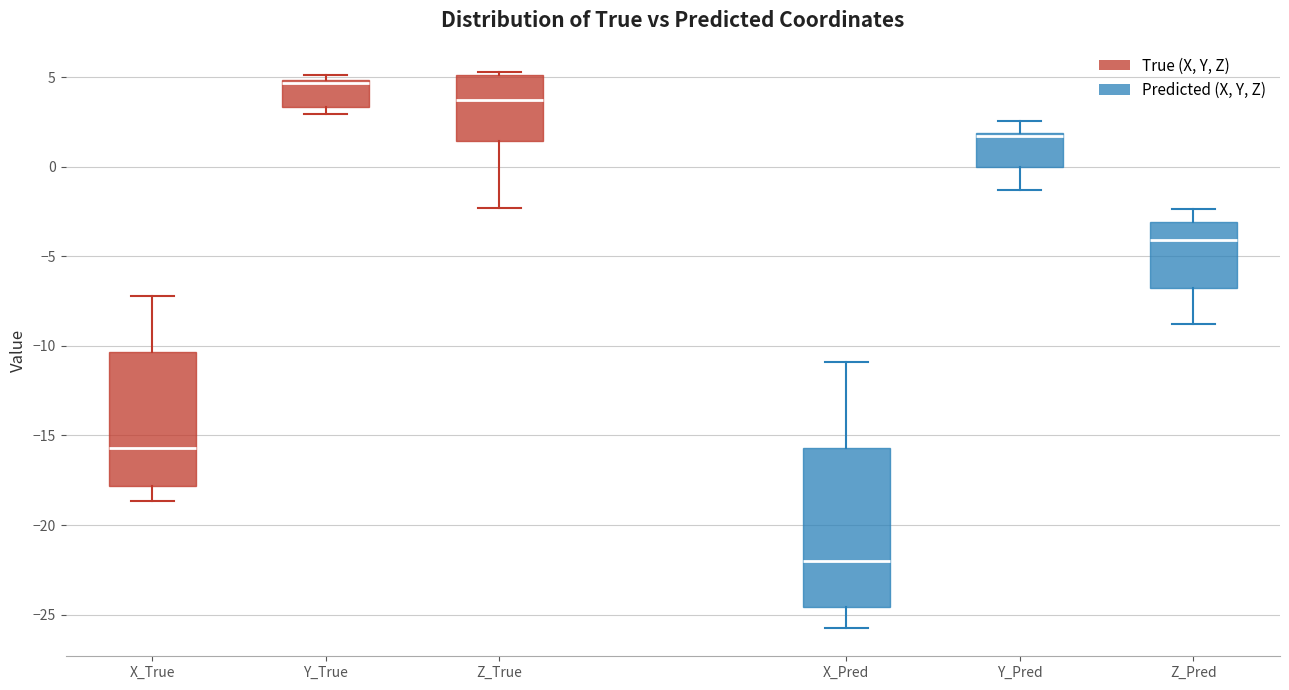

Reading left to right, read every box against the y-axis: the position of its median line, the range the box covers, and the ends of its whiskers. The values are not printed on the chart, so give them approximately, as read against the axis.

X_True: median -15.5, box -18.0 to -10.5, whiskers -18.5 to -7.0
Y_True: median 4.5, box 3.5 to 5.0, whiskers 3.0 to 5.0 (just above the box's upper edge)
Z_True: median 3.5, box 1.5 to 5.0, whiskers -2.5 to 5.5
X_Pred: median -22.0, box -24.5 to -15.5, whiskers -26.0 to -11.0
Y_Pred: median 1.5, box 0.0 to 2.0, whiskers -1.5 to 2.5
Z_Pred: median -4.0, box -7.0 to -3.0, whiskers -9.0 to -2.5